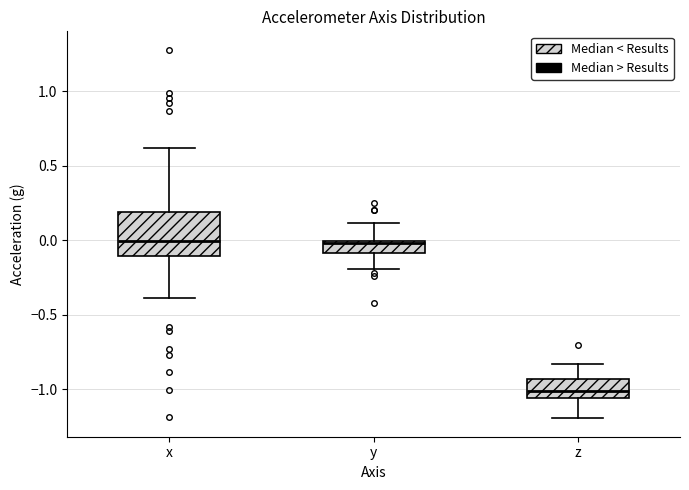

Reading left to right, read every box against the y-axis: the position of its median line, the range the box covers, and the ends of its whiskers. The values are not printed on the chart, so give them approximately, as read against the axis.

x: median 0.00, box -0.10 to 0.20, whiskers -0.40 to 0.60
y: median 0.00, box -0.10 to 0.00, whiskers -0.20 to 0.10
z: median -1.00, box -1.05 to -0.95, whiskers -1.20 to -0.85